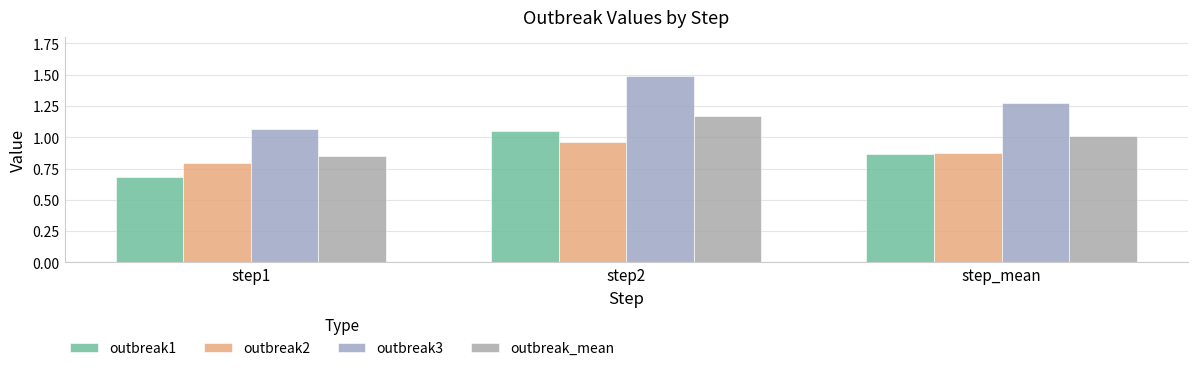

At how many categories does at least one series exceed 0?

3